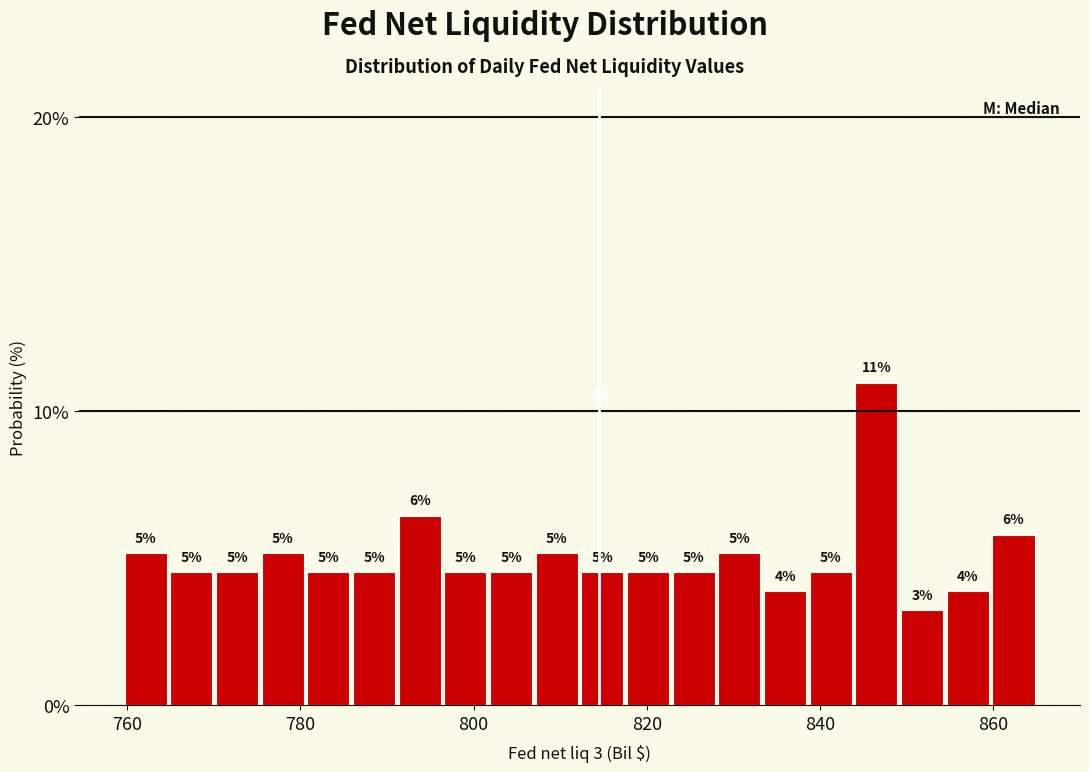

Around what value on the x-axis is the tallest bar? Give the approximate position of its centre, as read against the axis.

846